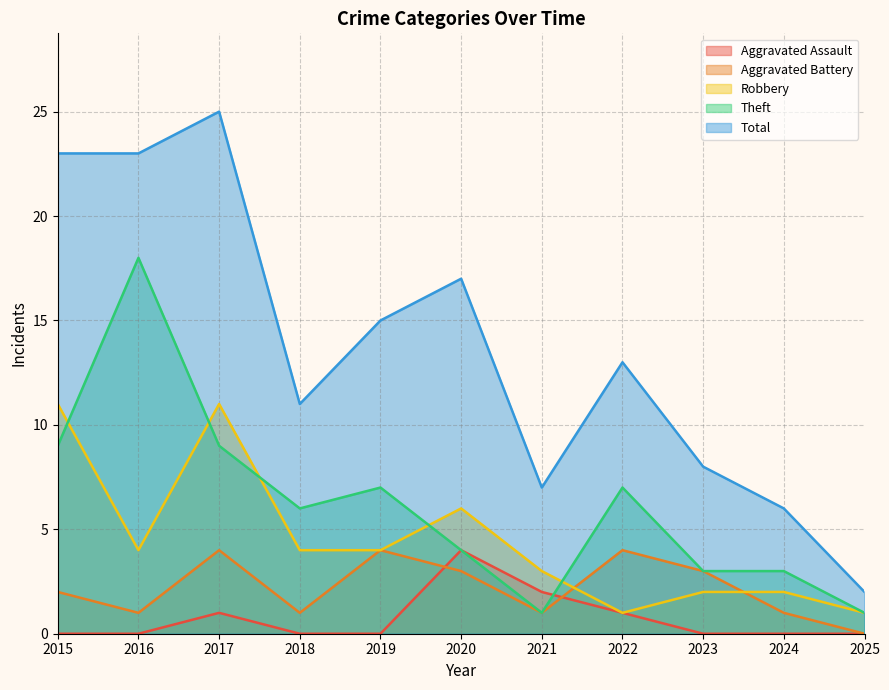

Reading left to right, transcribe all the data shown in this chart.

Aggravated Assault: 0	0	1	0	0	4	2	1	0	0	0
Aggravated Battery: 2	1	4	1	4	3	1	4	3	1	0
Robbery: 11	4	11	4	4	6	3	1	2	2	1
Theft: 9	18	9	6	7	4	1	7	3	3	1
Total: 23	23	25	11	15	17	7	13	8	6	2